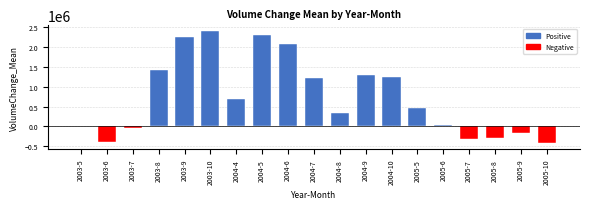

Read the value at 2003-10.

2411122.2